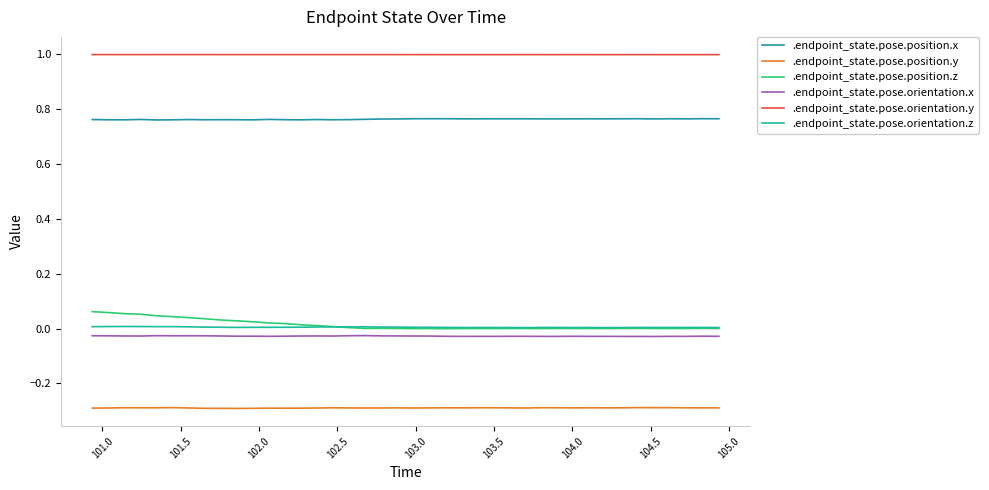

True or false: .endpoint_state.pose.orientation.y and .endpoint_state.pose.orientation.z intersect in this chart.

False